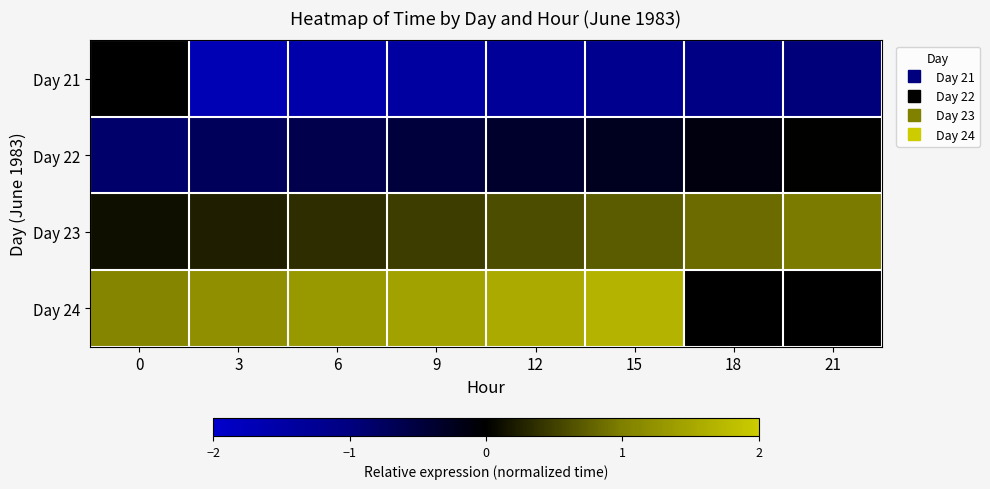

The Day 21 series shows -1.4 at 9. True or false?

True